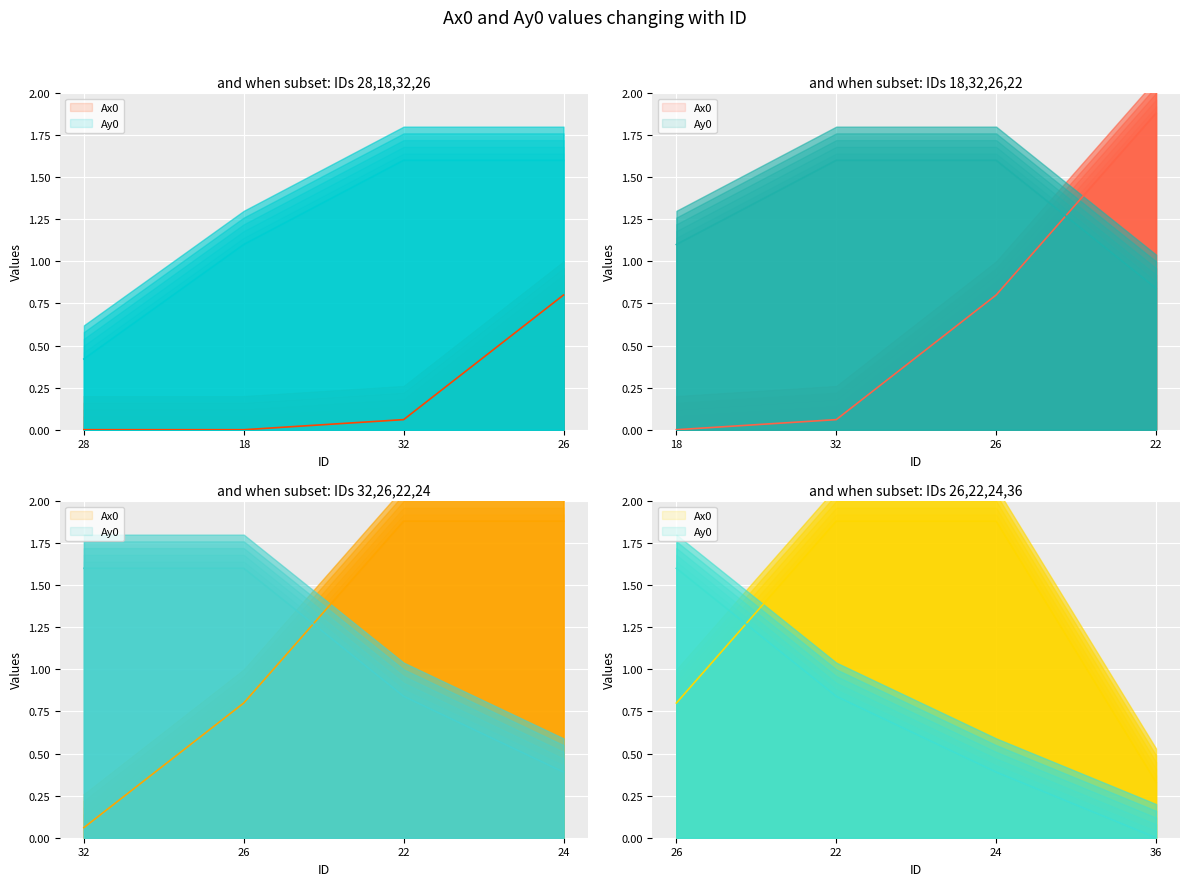

At which label is Ax0 closest to 0?

28